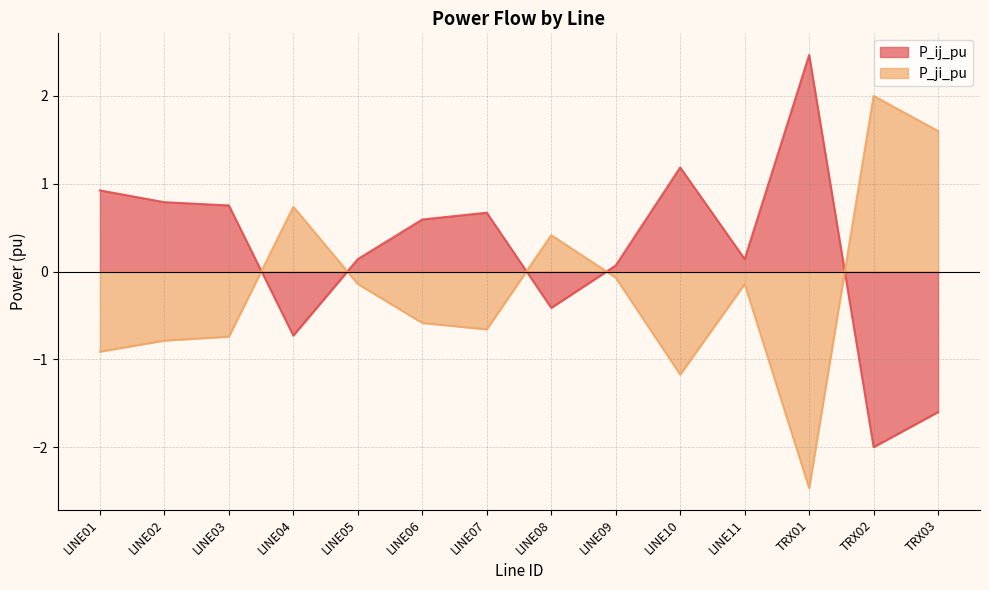

What position from the left is LINE09?

9